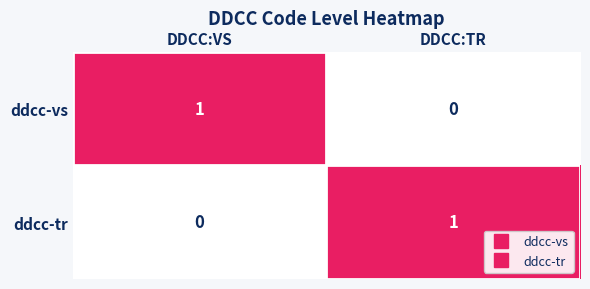

Is it true that ddcc-vs equals 2 at DDCC:VS?

False